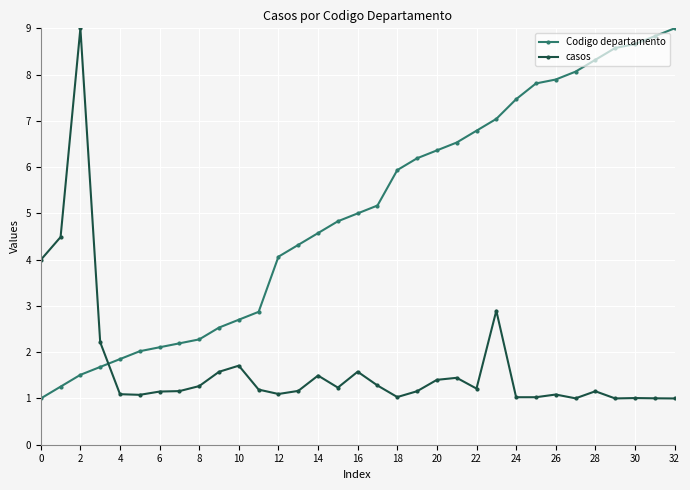

What is the maximum value for casos?

9.0